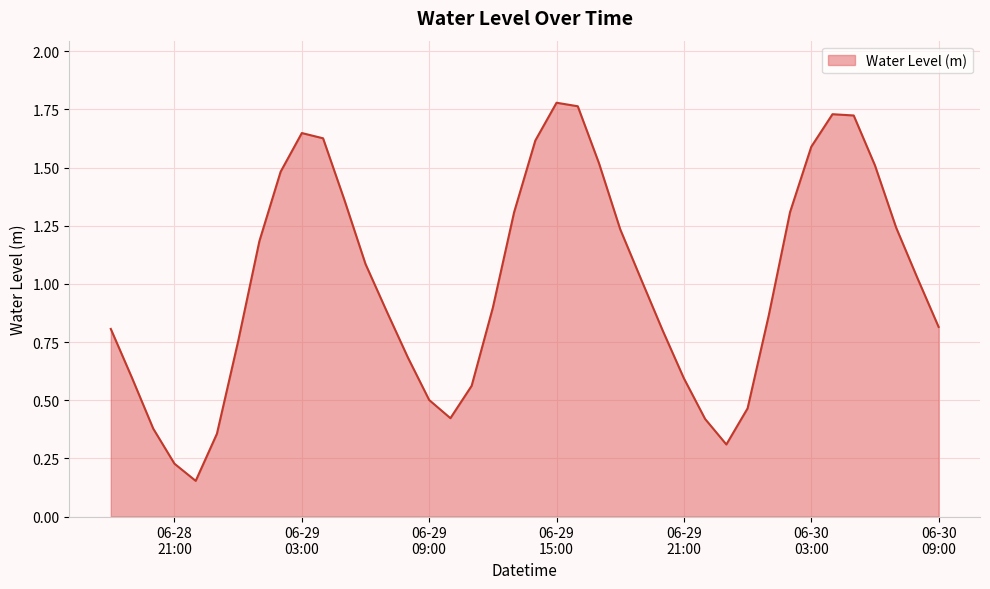

What is the difference between the maximum and minimum values?

1.6